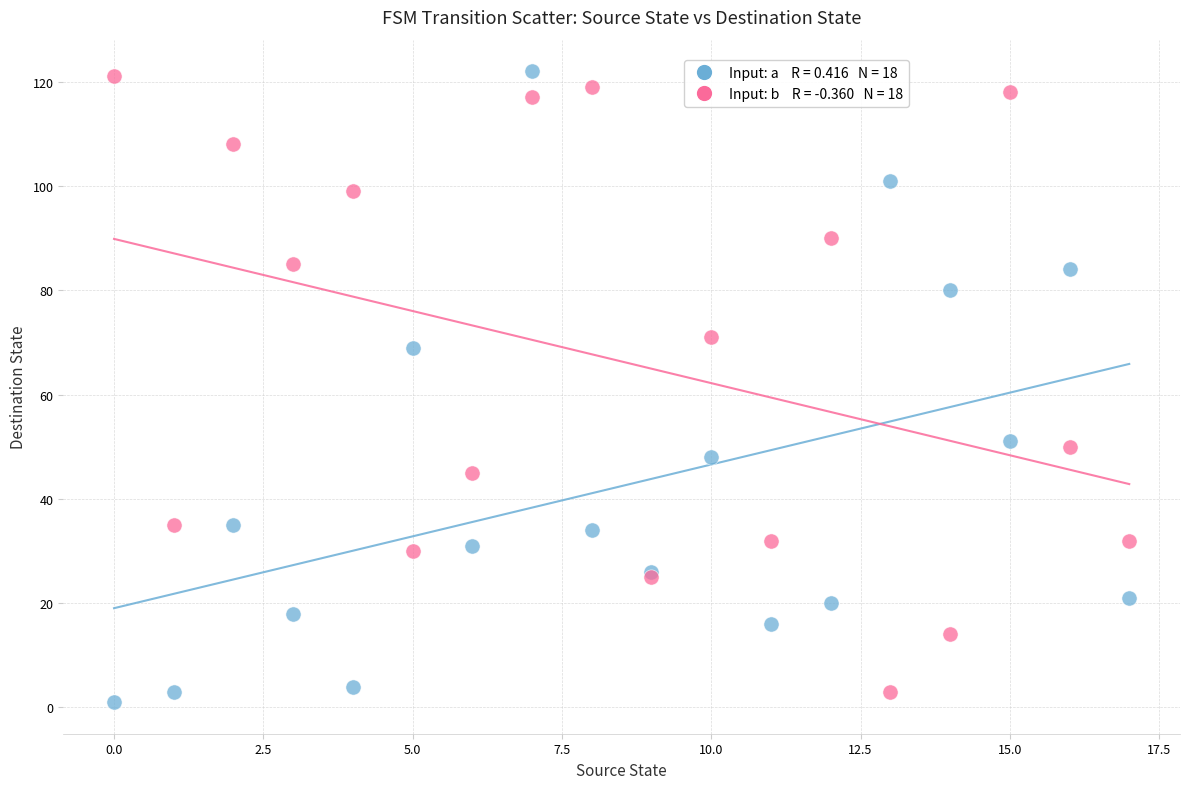

Across all series, what Y value is closest to 61?

69